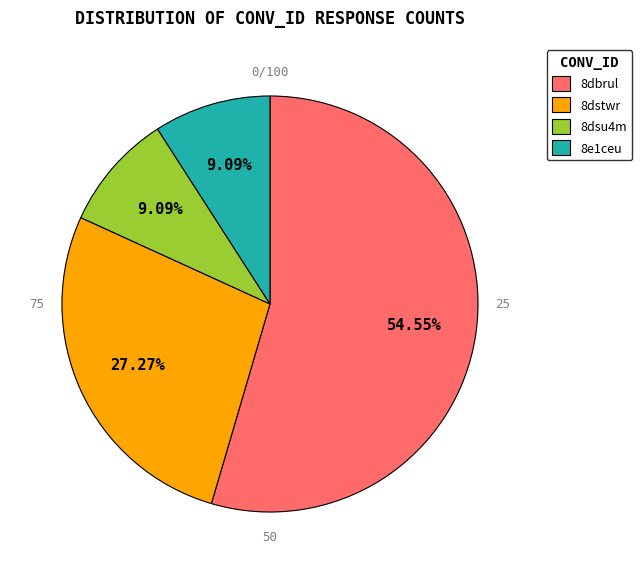

To the nearest percent, what is the average slice percentage?

25%